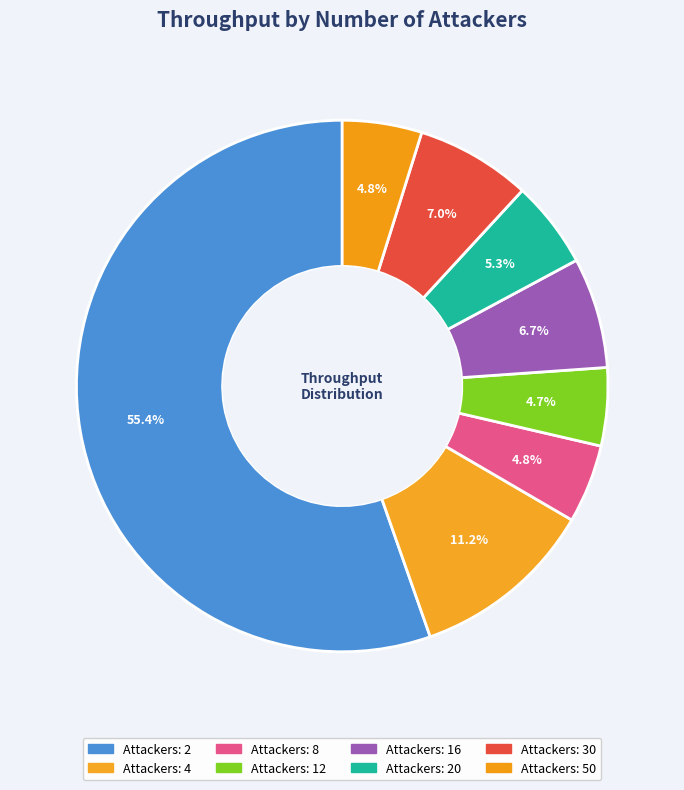

Which slice is the largest?

2